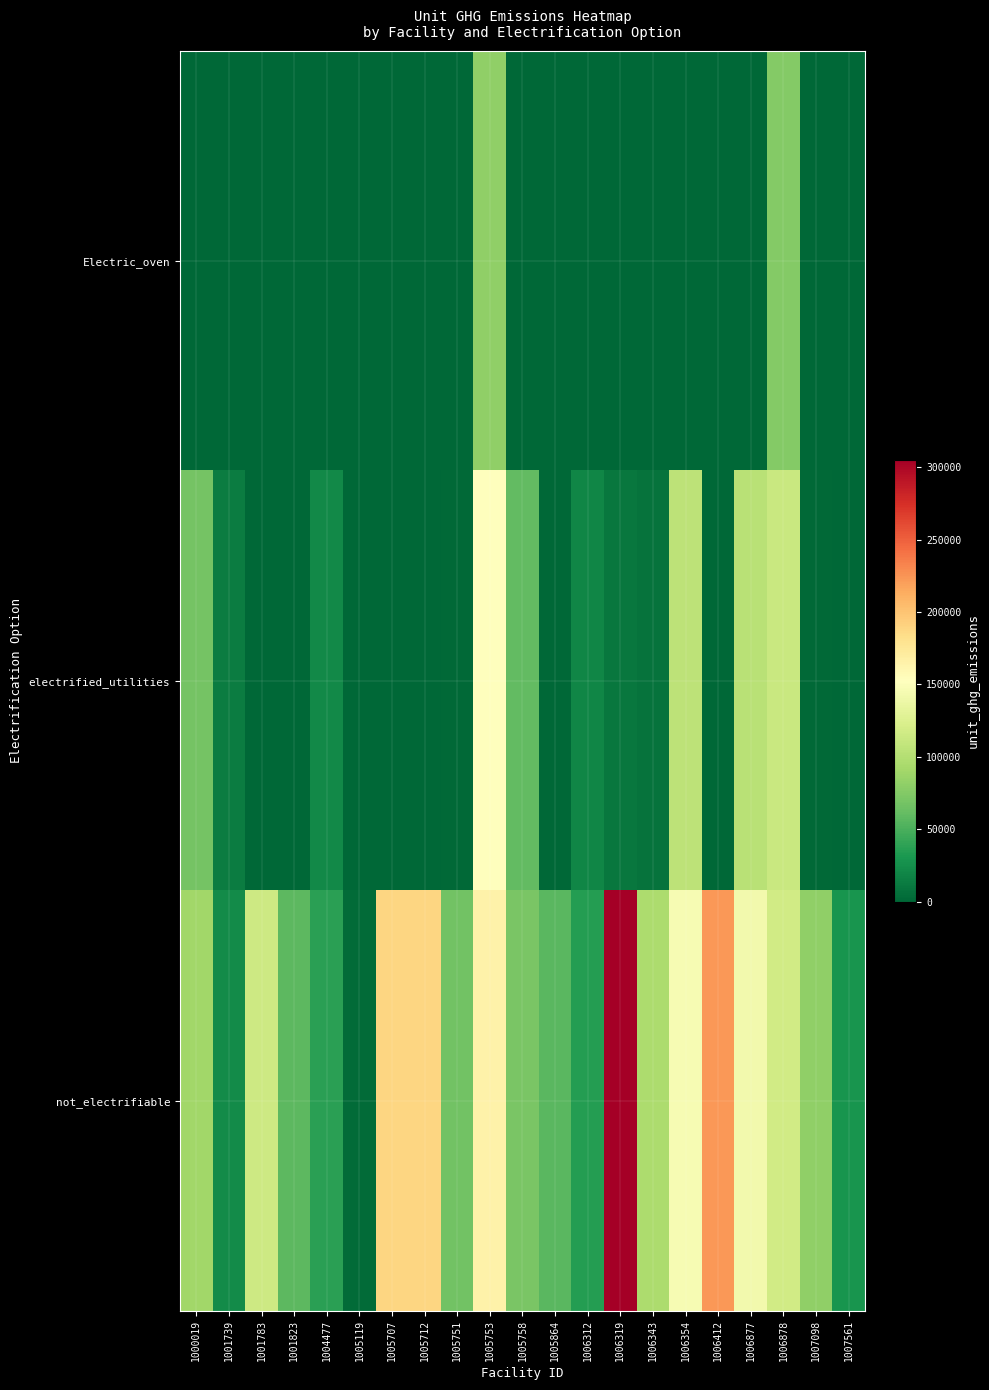

Which series has the widest spread of values?

not_electrifiable